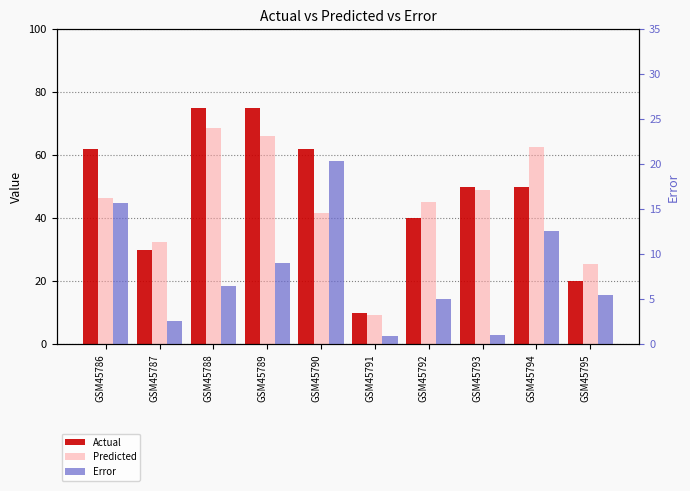

What is the total value across all series at GSM45790?

124.0